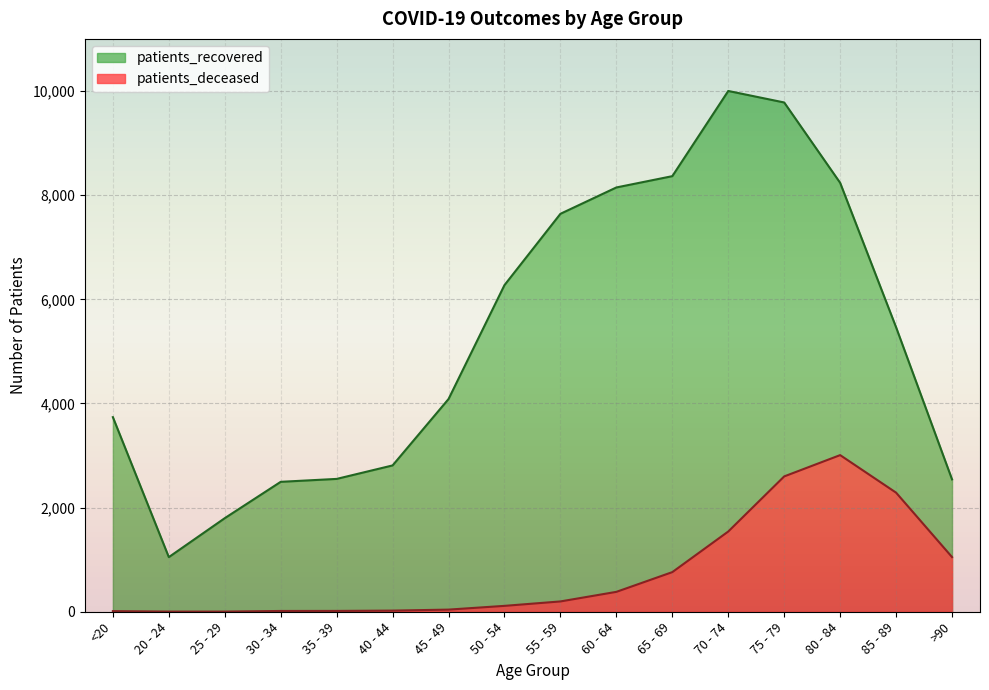

What is the value of the patients_recovered point at the 14th from the left?

8237